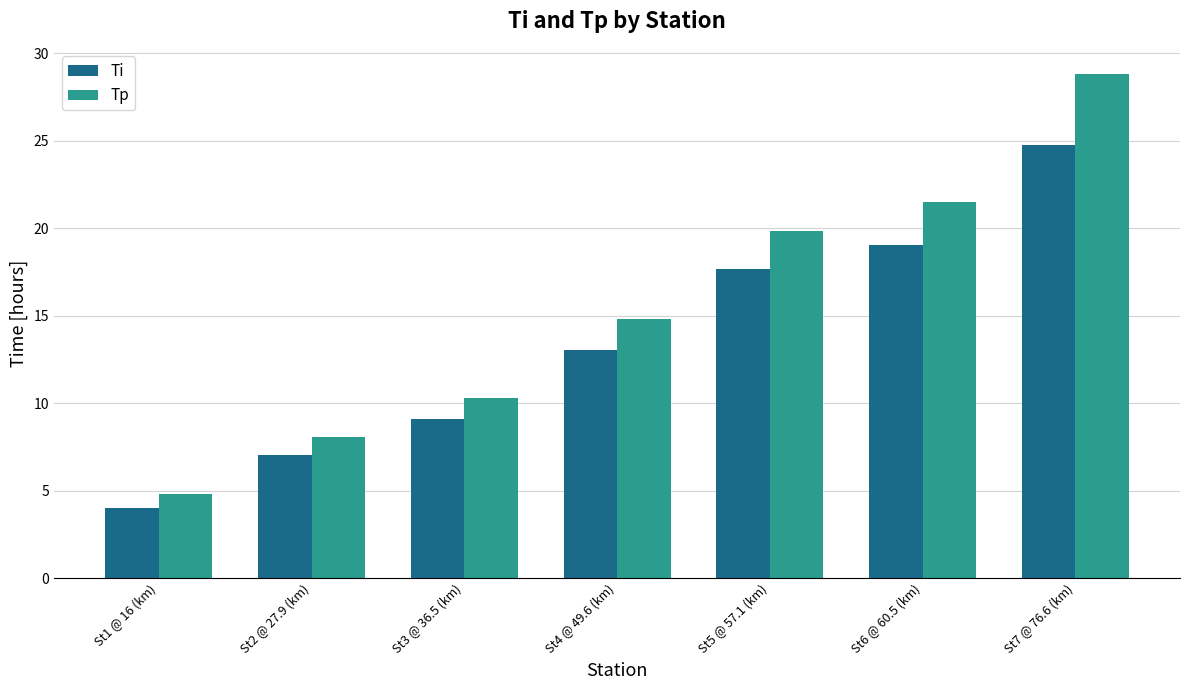

What is the difference between the second highest and minimum values in the Tp series?

16.7